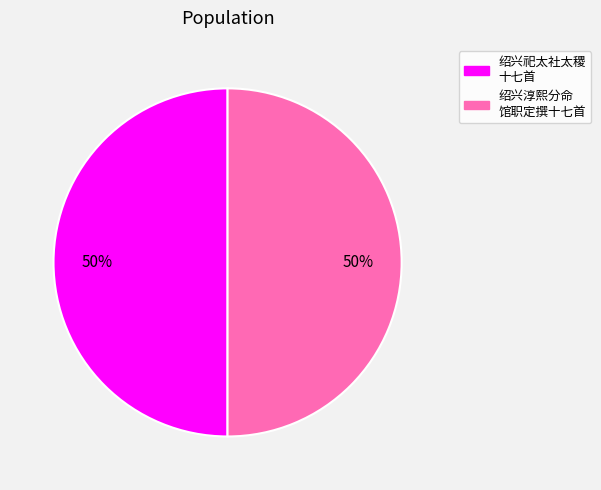

To the nearest percent, what is the average slice percentage?

50%